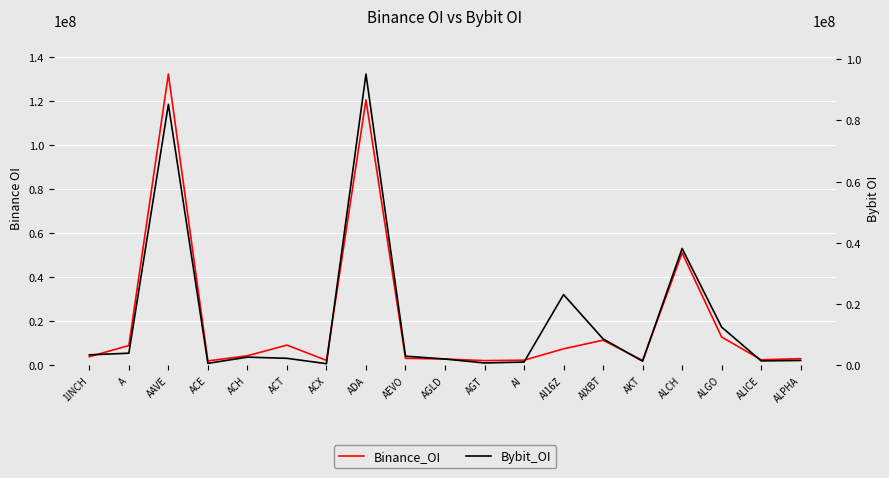

How many lines are shown in the chart?

2